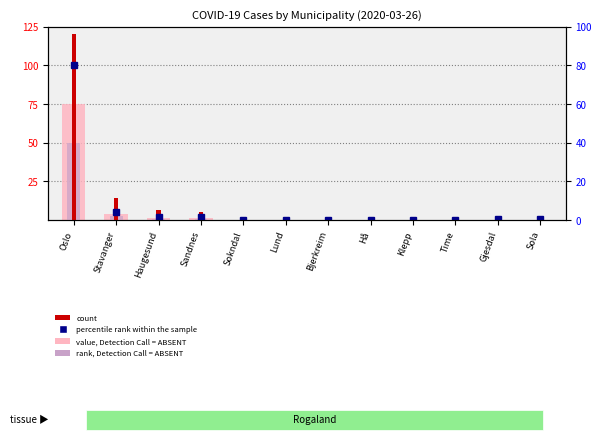

Reading right to left, extract all data points from this chart.

value, Detection Call = ABSENT: 0.4	0.4	0.2	0.2	0.0	0.0	0.0	0.1	1.4	1.5	3.9	75.0
rank, Detection Call = ABSENT: 0.3	0.2	0.1	0.1	0.0	0.0	0.0	0.1	0.9	1.0	2.6	50.0
count: 0.8	1.5	0.6	0.6	0.0	0.0	0.0	1.0	5.5	6.6	14.1	120.0